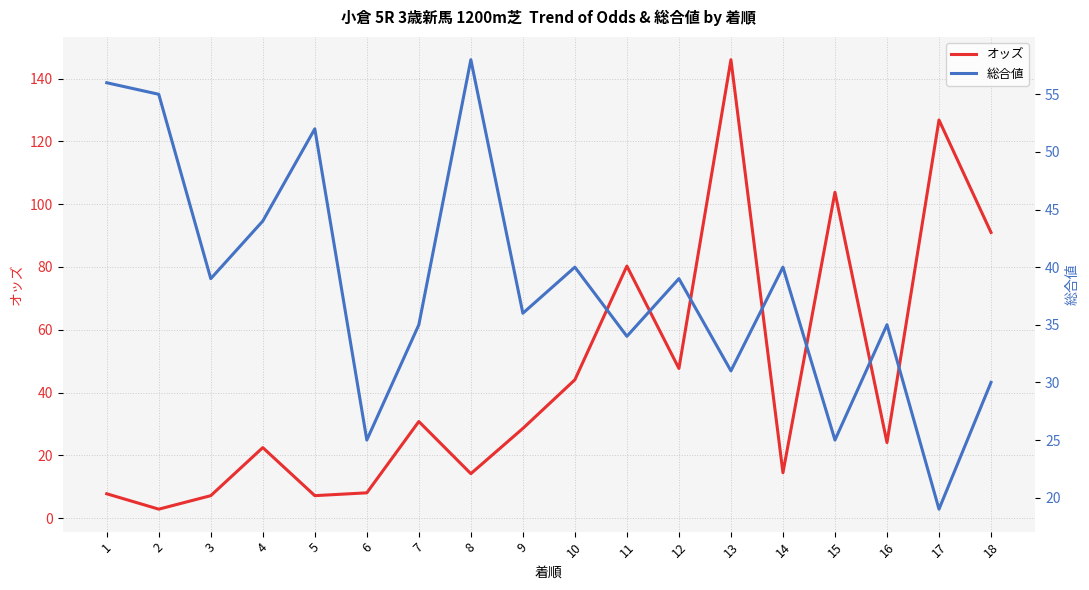

Is it true that オッズ equals 10.2 at 5?

False